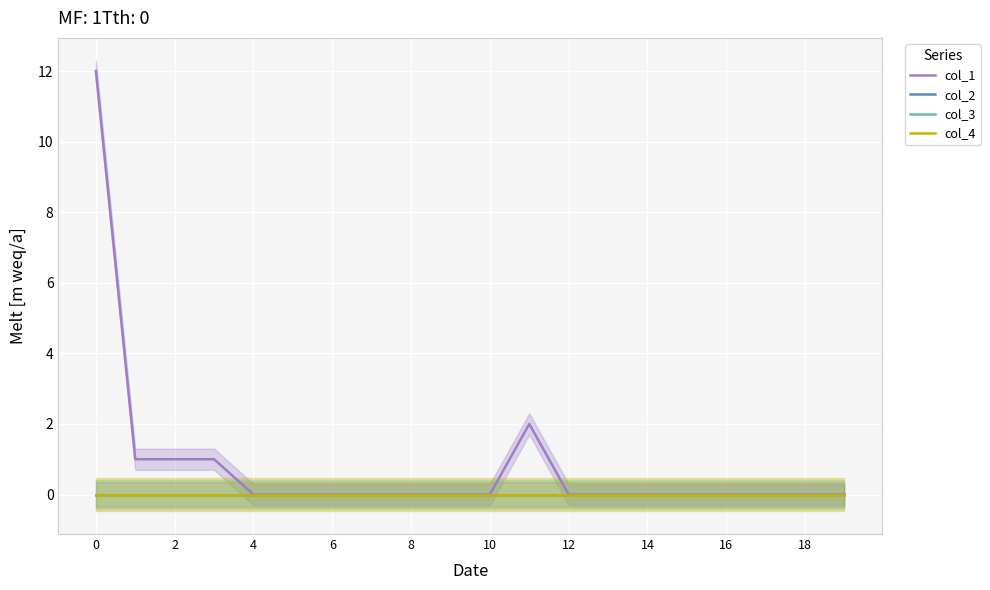

True or false: col_2 and col_3 cross at least once.

False